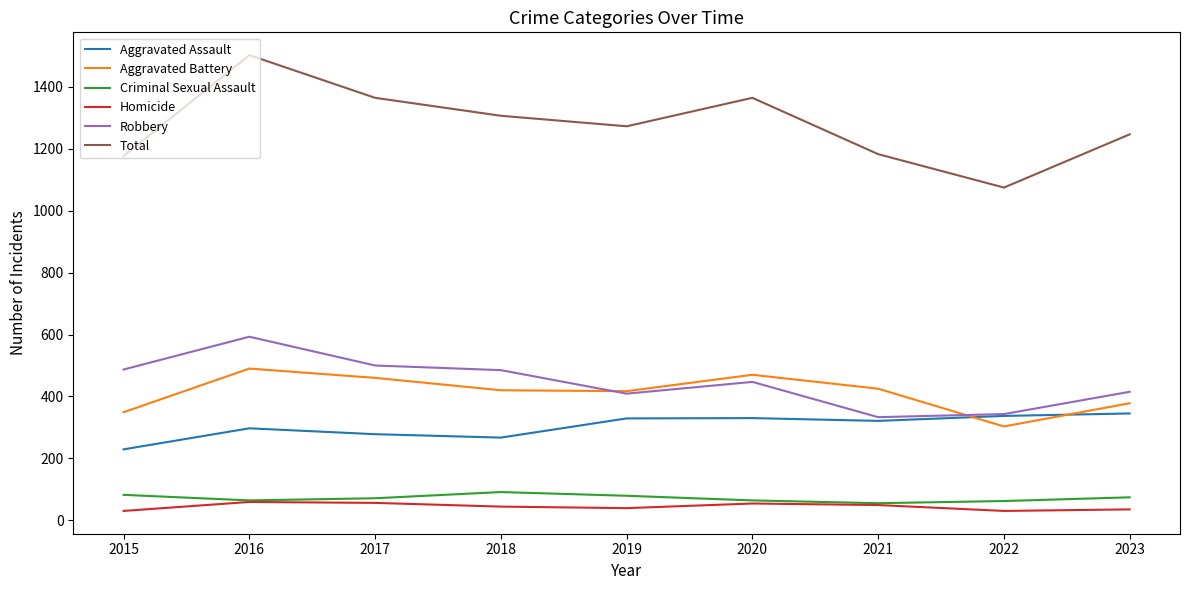

Which series changed the most between 2015 and 2020?

Total